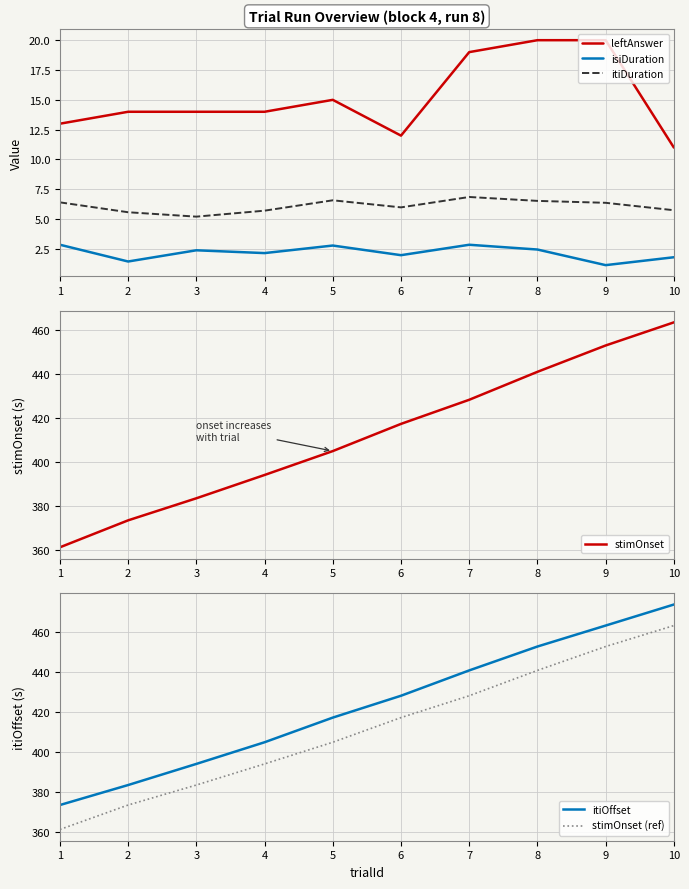

True or false: leftAnswer and itiDuration cross at least once.

False